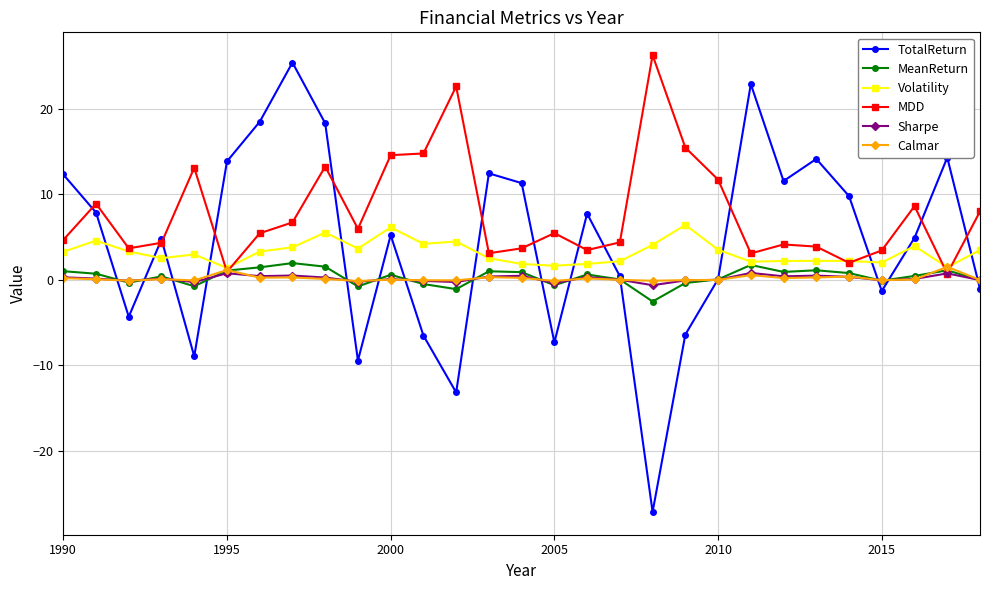

Which series has the largest range (max minus min)?

TotalReturn